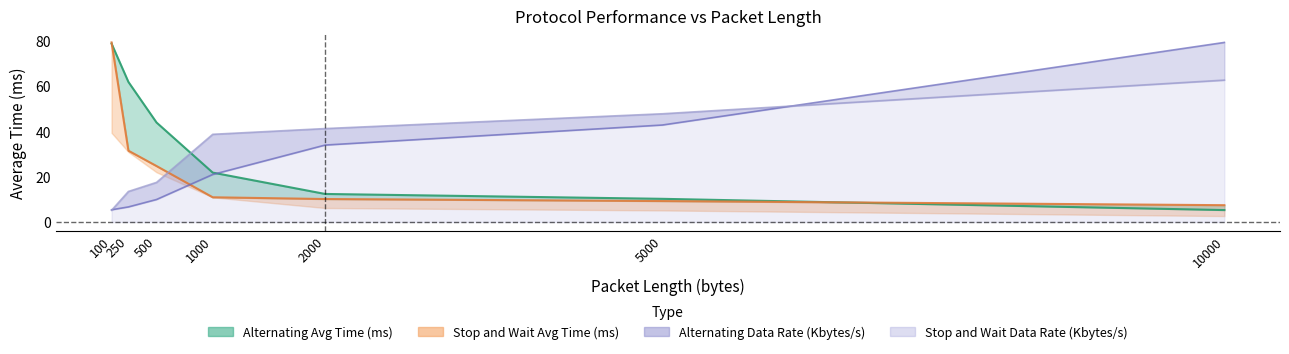

Reading right to left, what are all the values shown in this chart?

Alternating Avg Time (ms): 5.3	10.2	12.4	21.8	43.9	61.8	78.8
Stop and Wait Avg Time (ms): 7.4	9.3	10.2	10.9	24.7	31.5	79.3
Alternating Data Rate (Kbytes/s): 79.3	42.8	34.0	21.0	10.0	6.7	5.4
Stop and Wait Data Rate (Kbytes/s): 62.7	47.8	41.3	38.7	17.5	13.5	5.2